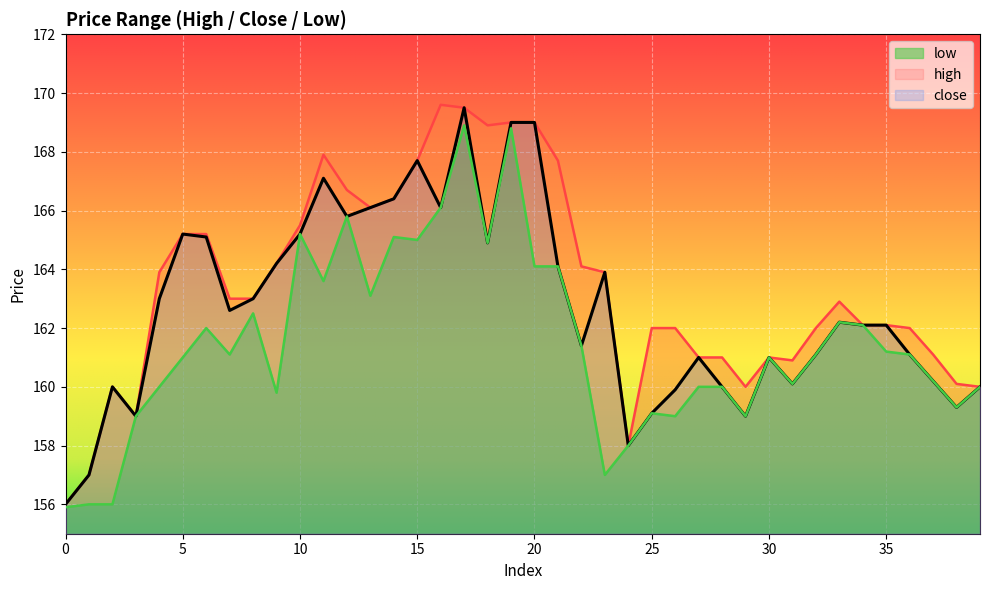

At which category does high reach its first local peak?

2